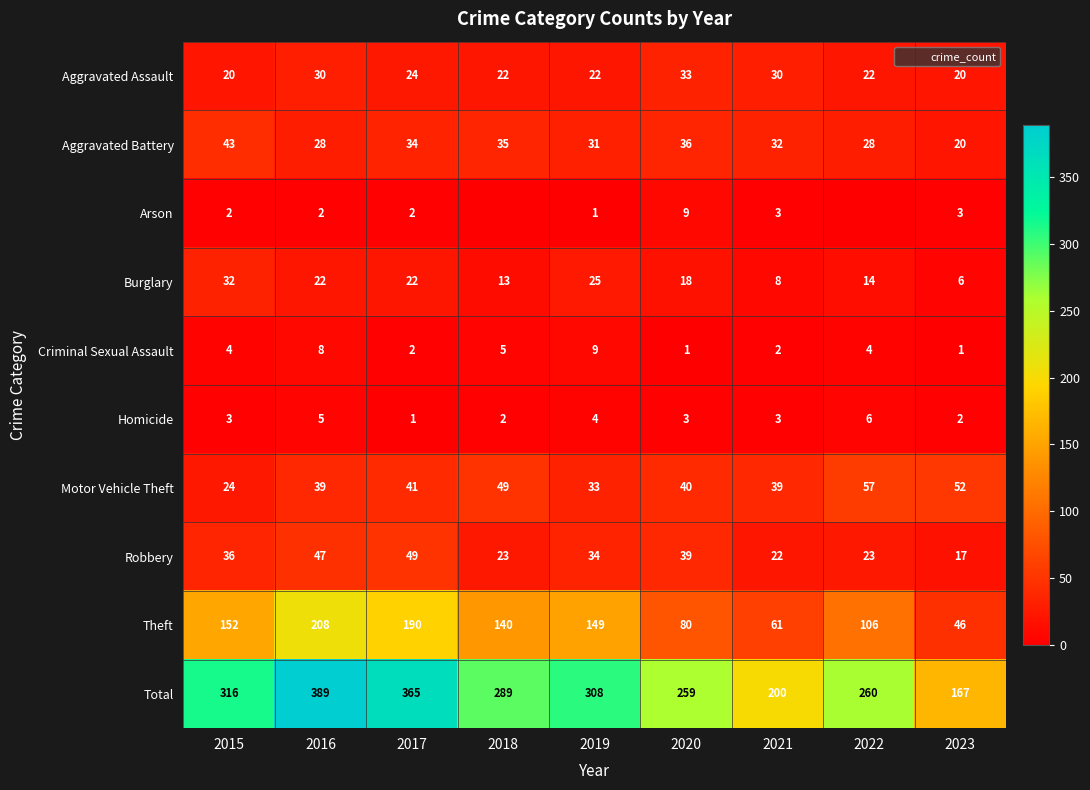

Is the value of Burglary at 2016 greater than the value of Aggravated Battery at 2018?

No